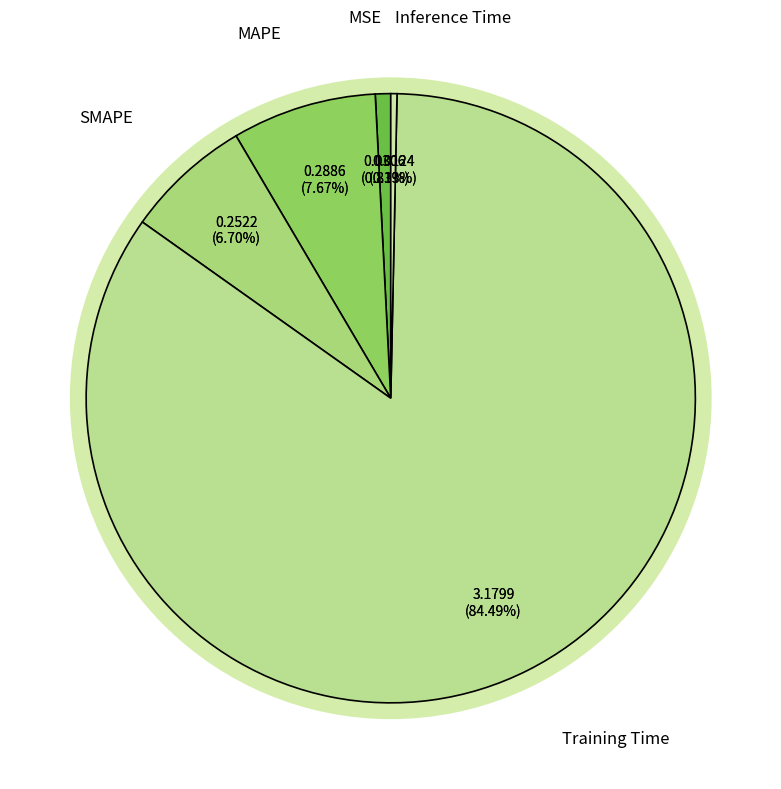

Count the number of slices in the pie.

5